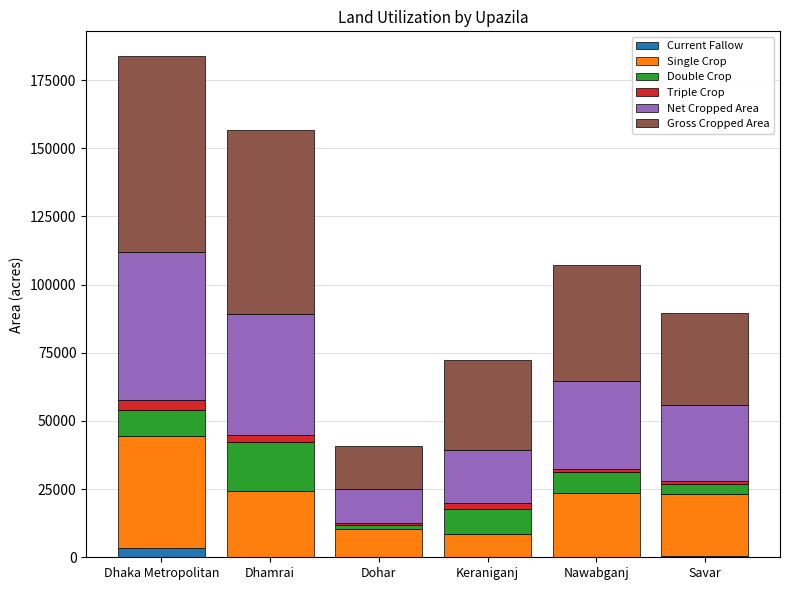

At which category is the sum across all series the highest?

Dhaka Metropolitan